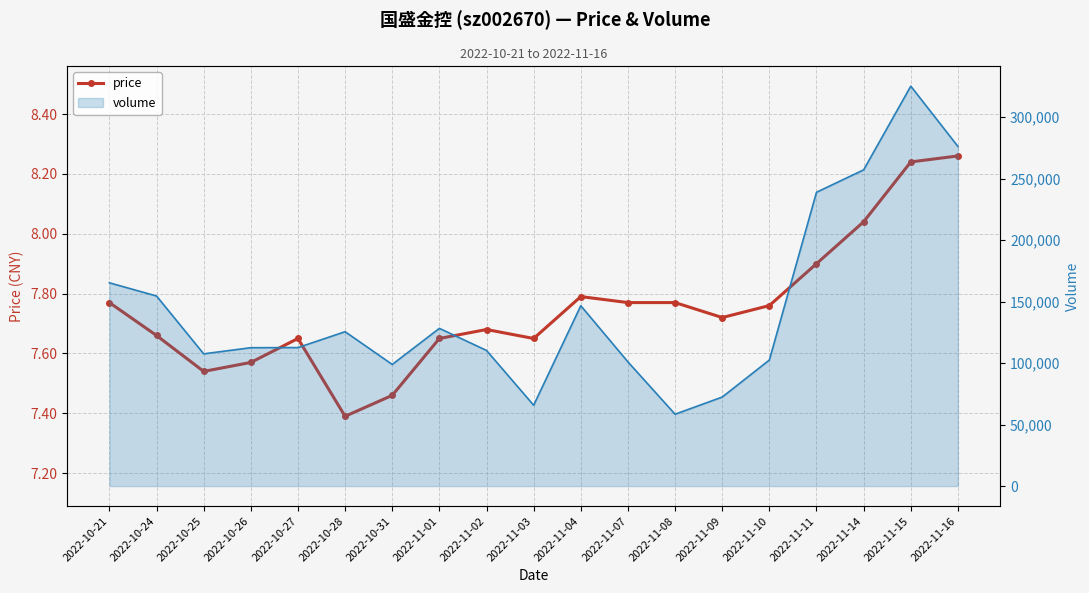

What is the value of the 15th point from the left?

7.8